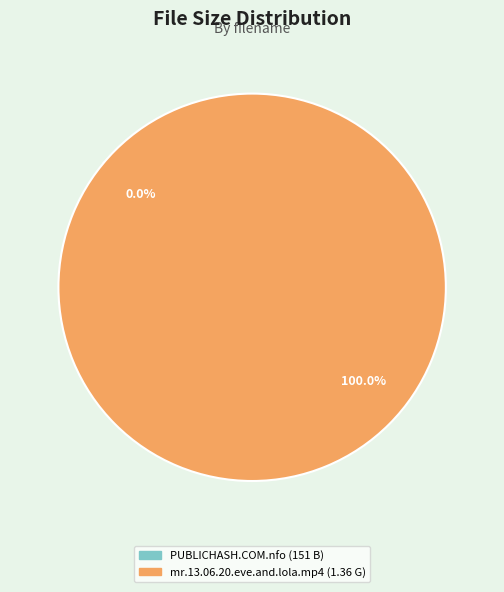

Does any single category account for the majority?

Yes